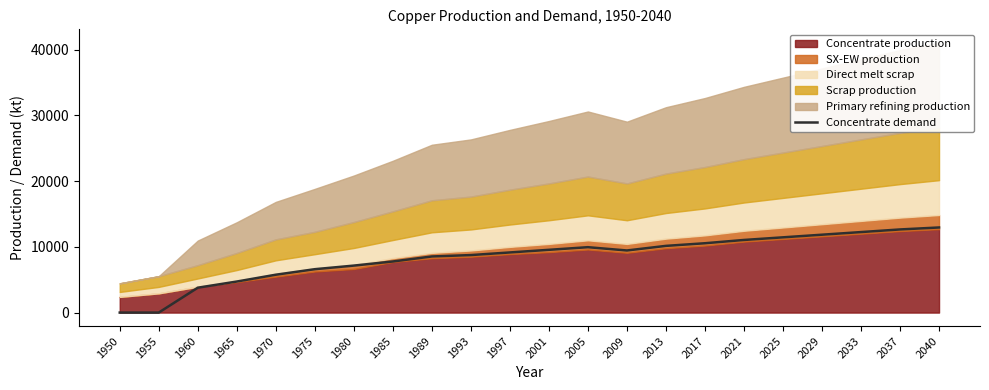

Rank the categories by value from highest to lowest.

2040, 2037, 2033, 2029, 2025, 2021, 2017, 2013, 2005, 2001, 2009, 1997, 1993, 1989, 1985, 1980, 1975, 1970, 1965, 1960, 1950, 1955